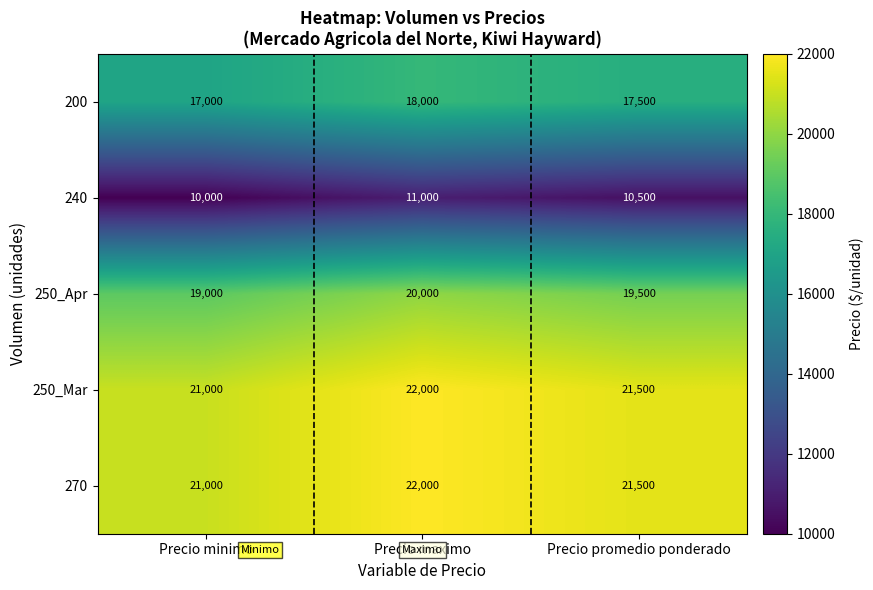

Rank the categories by 250_Apr value from lowest to highest.

Precio minimo, Precio promedio ponderado, Precio maximo